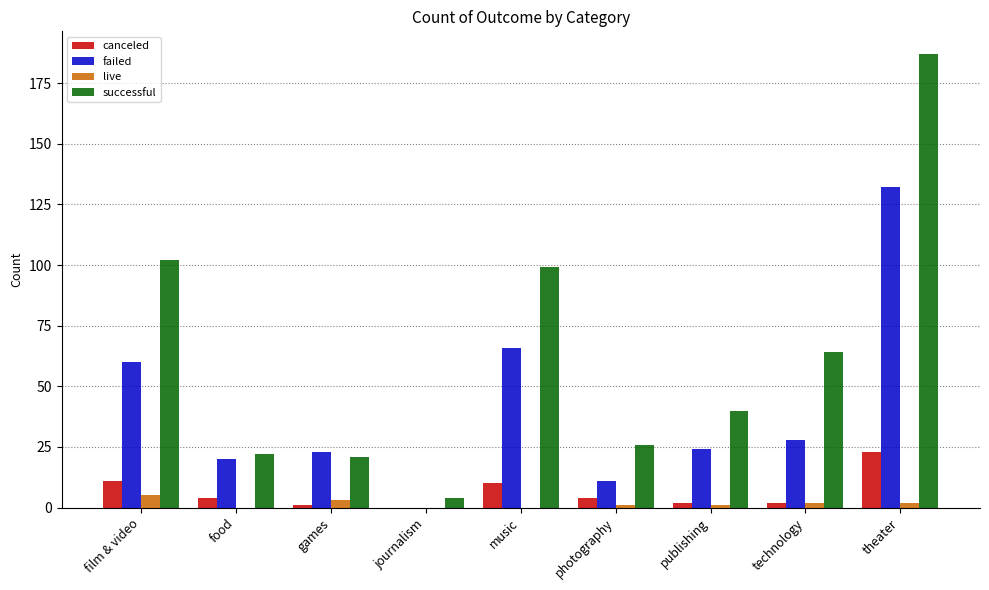

At which category is the sum across all series the highest?

theater